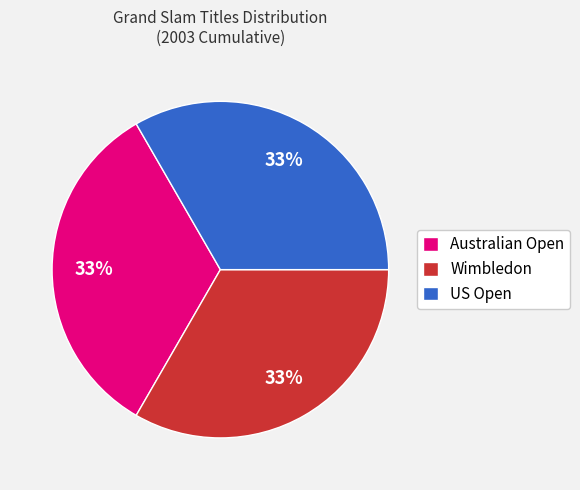

Is the sum of Australian Open and Wimbledon greater than half?

Yes